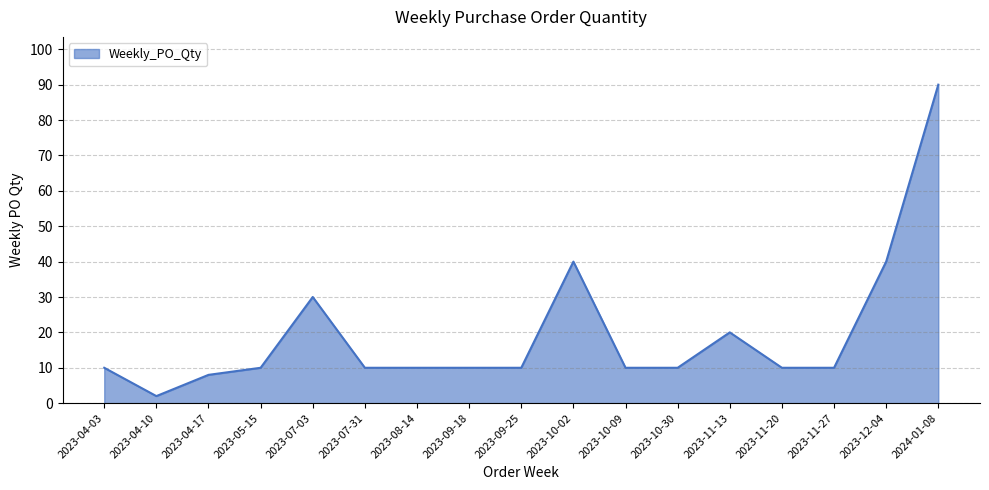

What is the greatest value displayed?

90